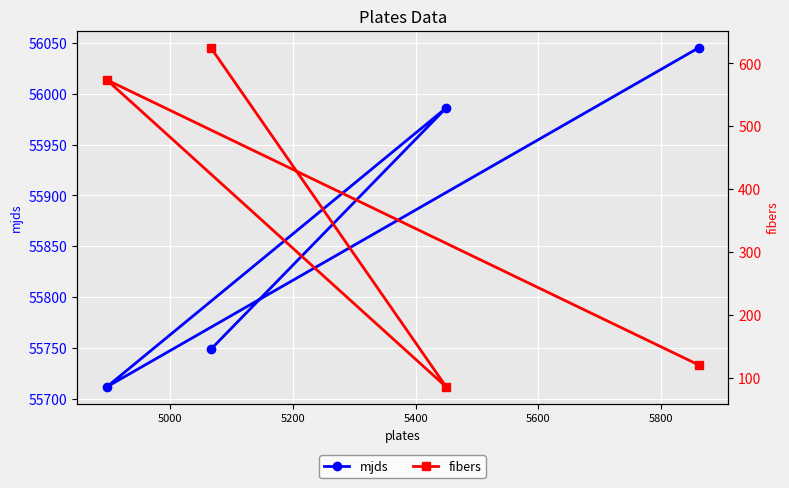

What are all the series names shown in the legend?

mjds, fibers